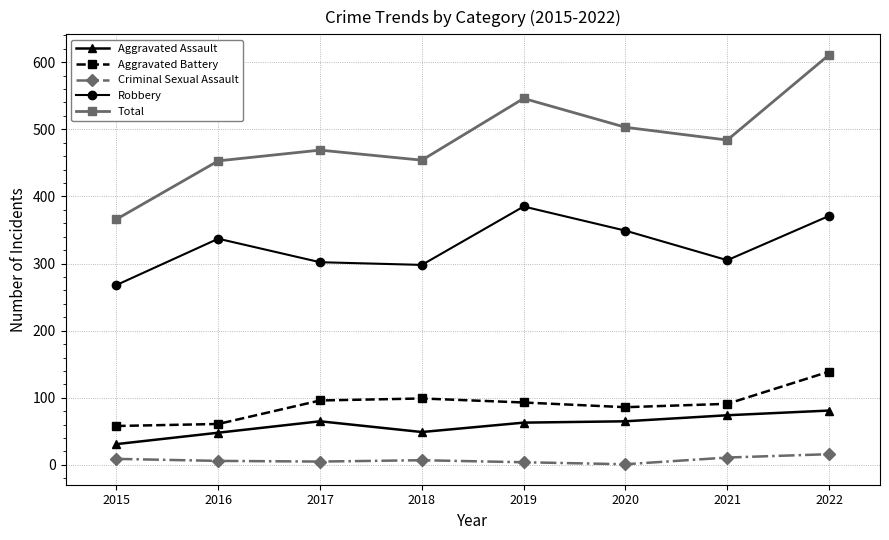

What is the difference between the Aggravated Battery values at 2019 and 2016?

32